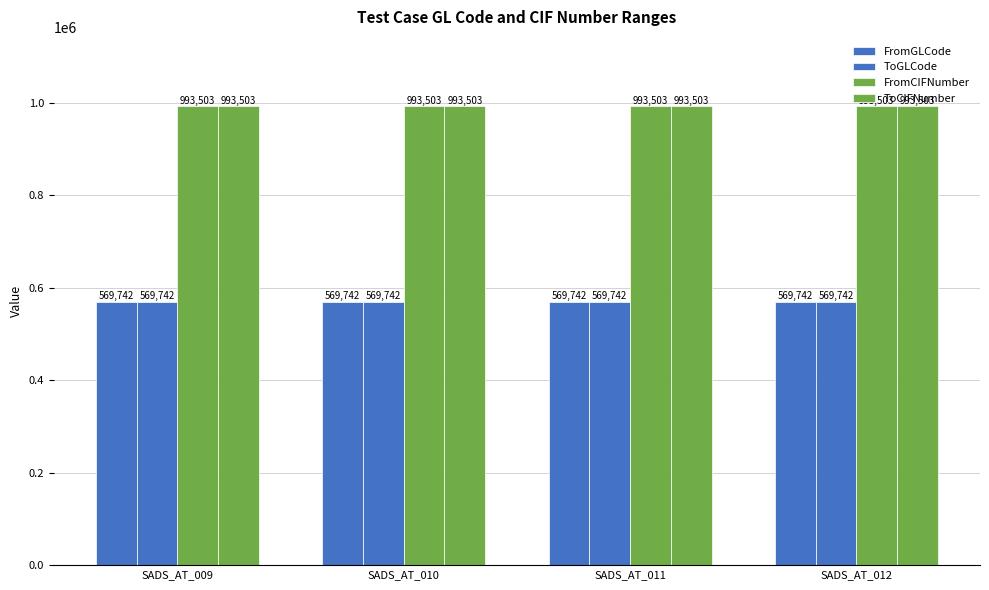

Between SADS_AT_010 and SADS_AT_011, which series saw the biggest shift?

FromGLCode